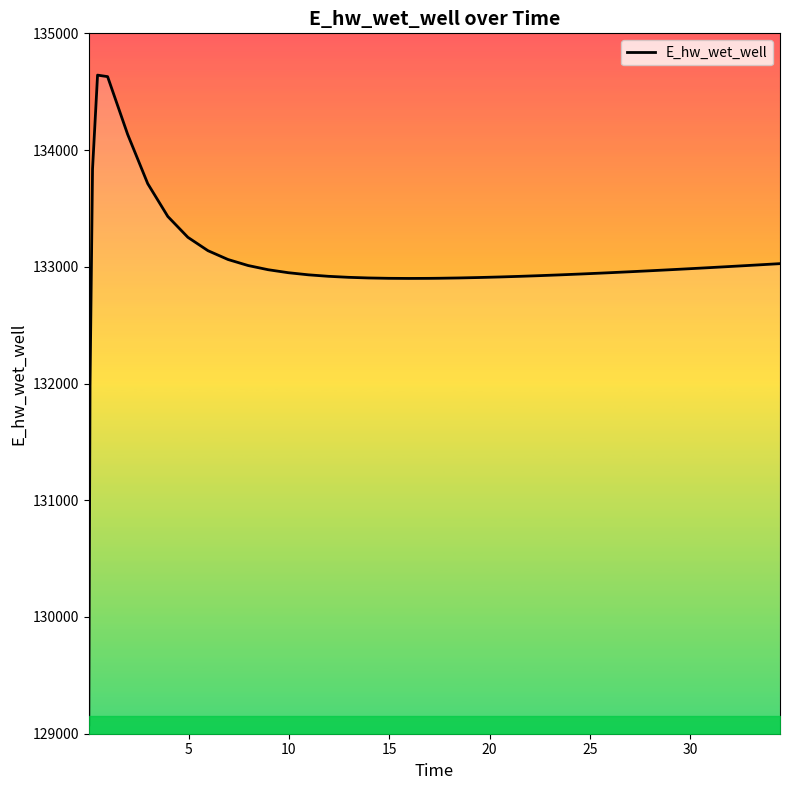

What is the difference between the maximum and minimum values?

5566.4